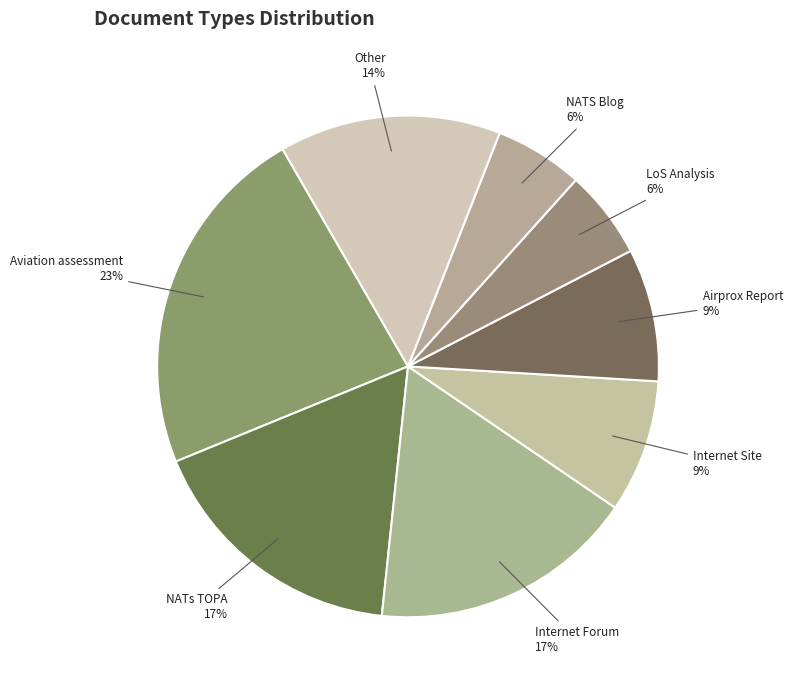

How many segments does this pie chart have?

8